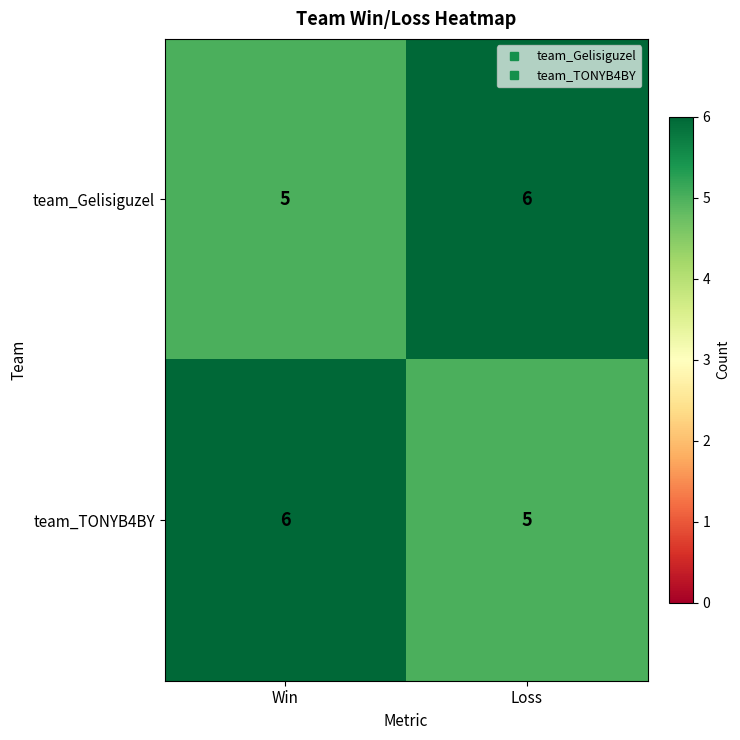

What is the minimum value shown in the chart?

5